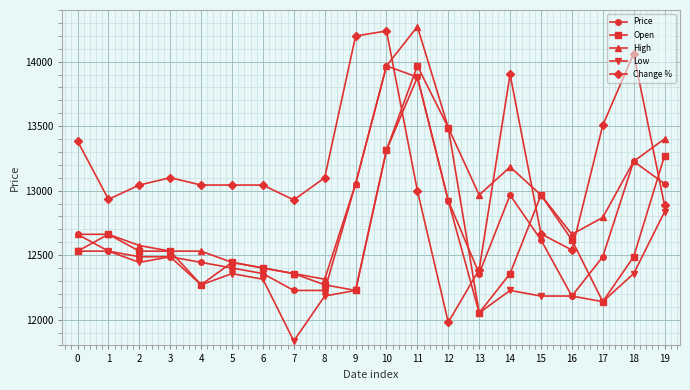

What is the value of the Open point at the 11th from the left?

13313.9